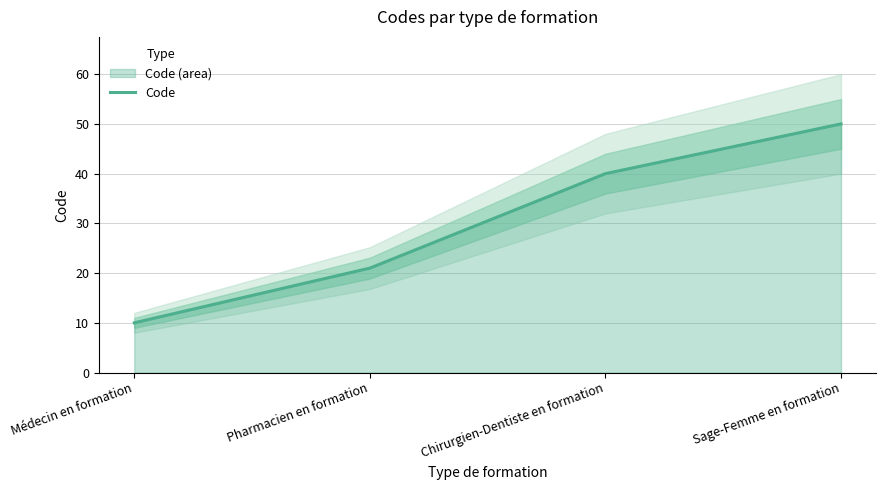

What is the smallest value displayed?

10